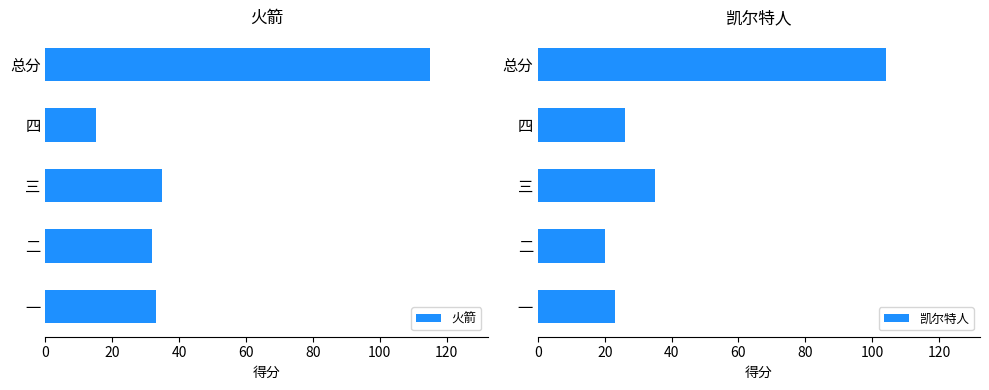

What is the greatest value displayed?

115